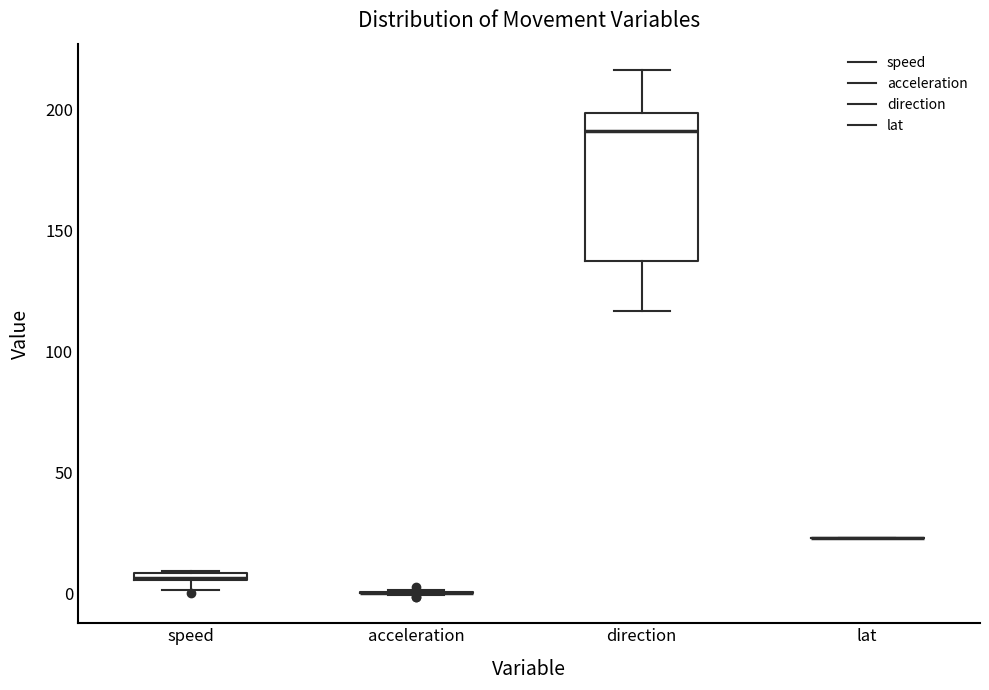

Where does the lower whisker of the box for direction end on the y-axis? The values are not printed on the chart, so give them approximately, as read against the axis.

115